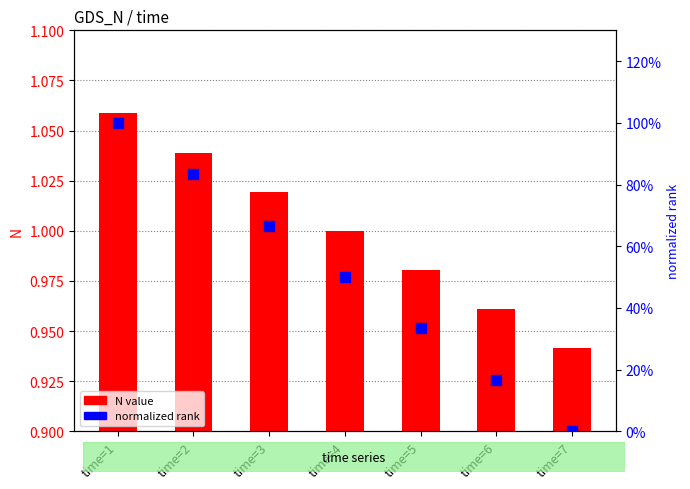

Which series contains the lowest Y value?

normalized rank